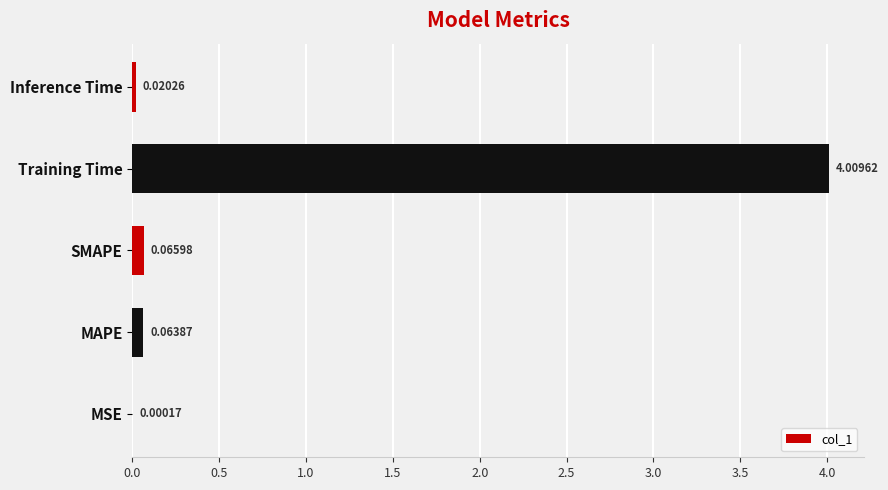

Where is the data nearest to the value 2?

SMAPE